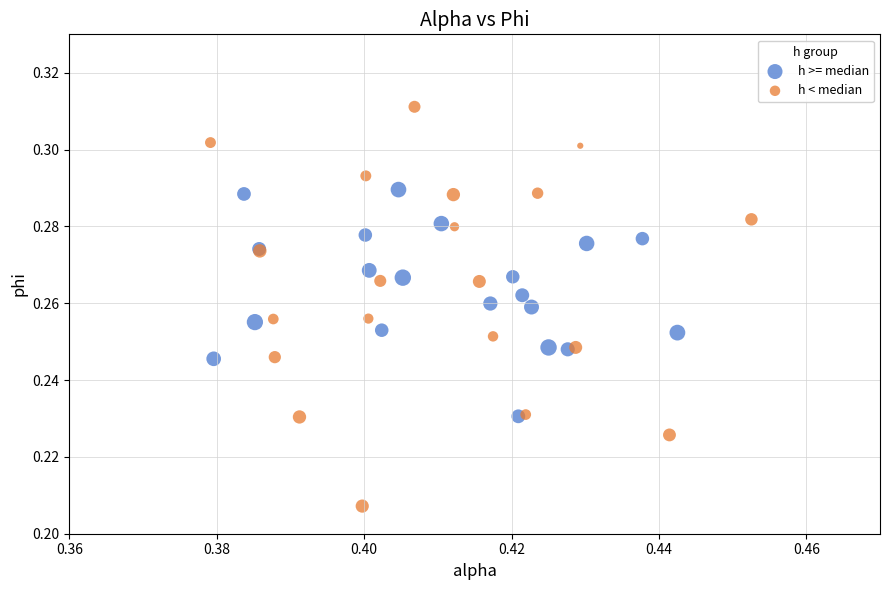

Which series contains the lowest Y value?

h < median